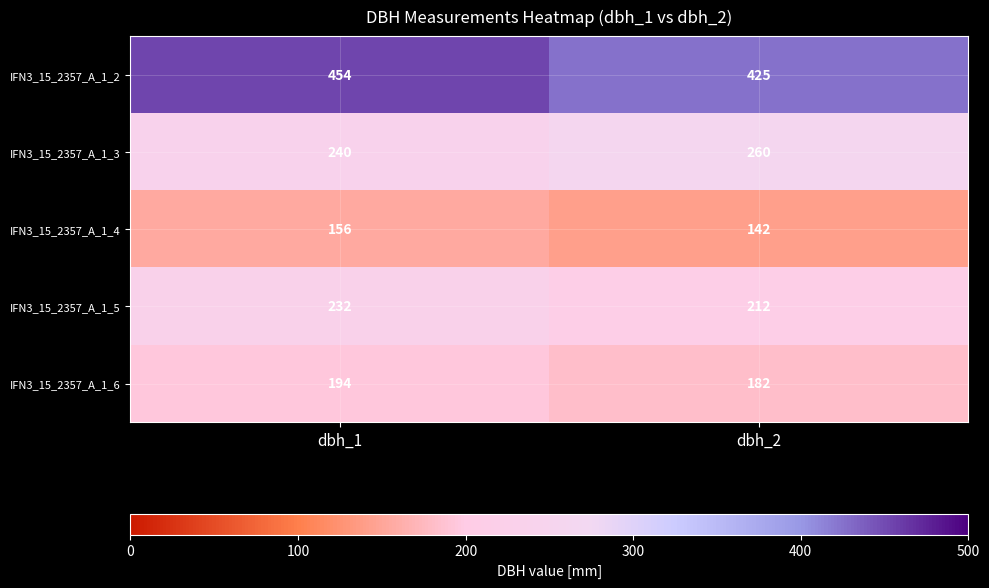

The value of IFN3_15_2357_A_1_3 at dbh_1 is 240. True or false?

True